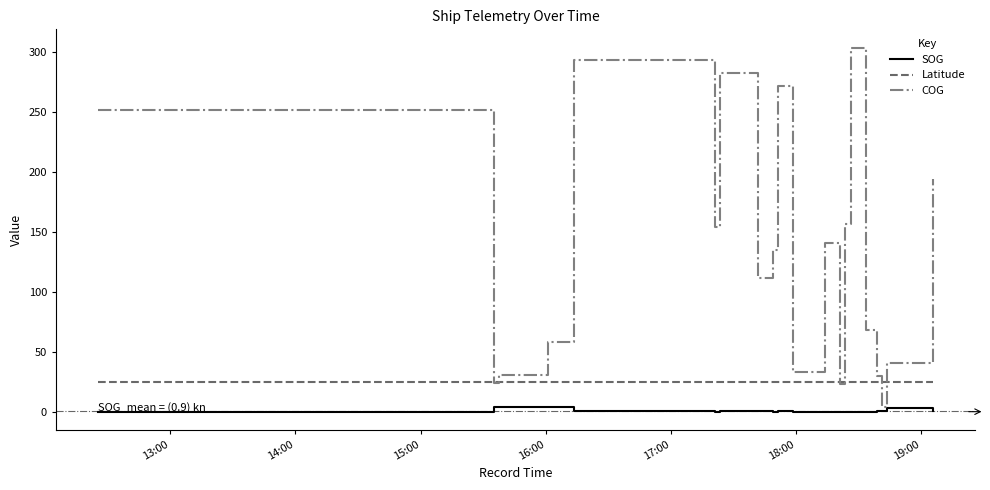

What is the greatest value displayed?

304.0